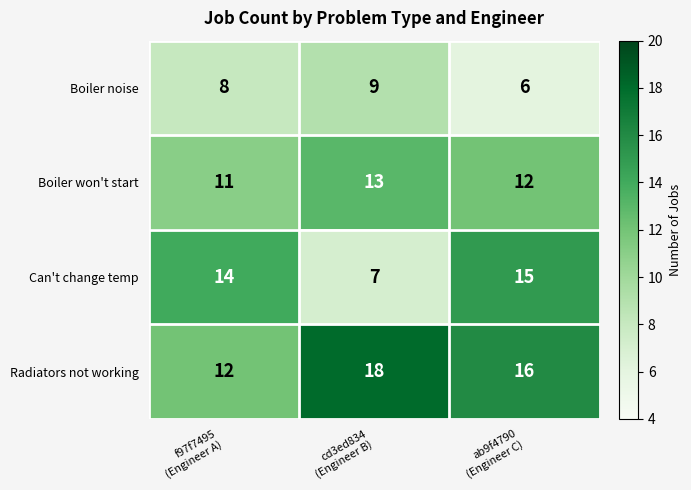

How many categories are shown in the chart?

3